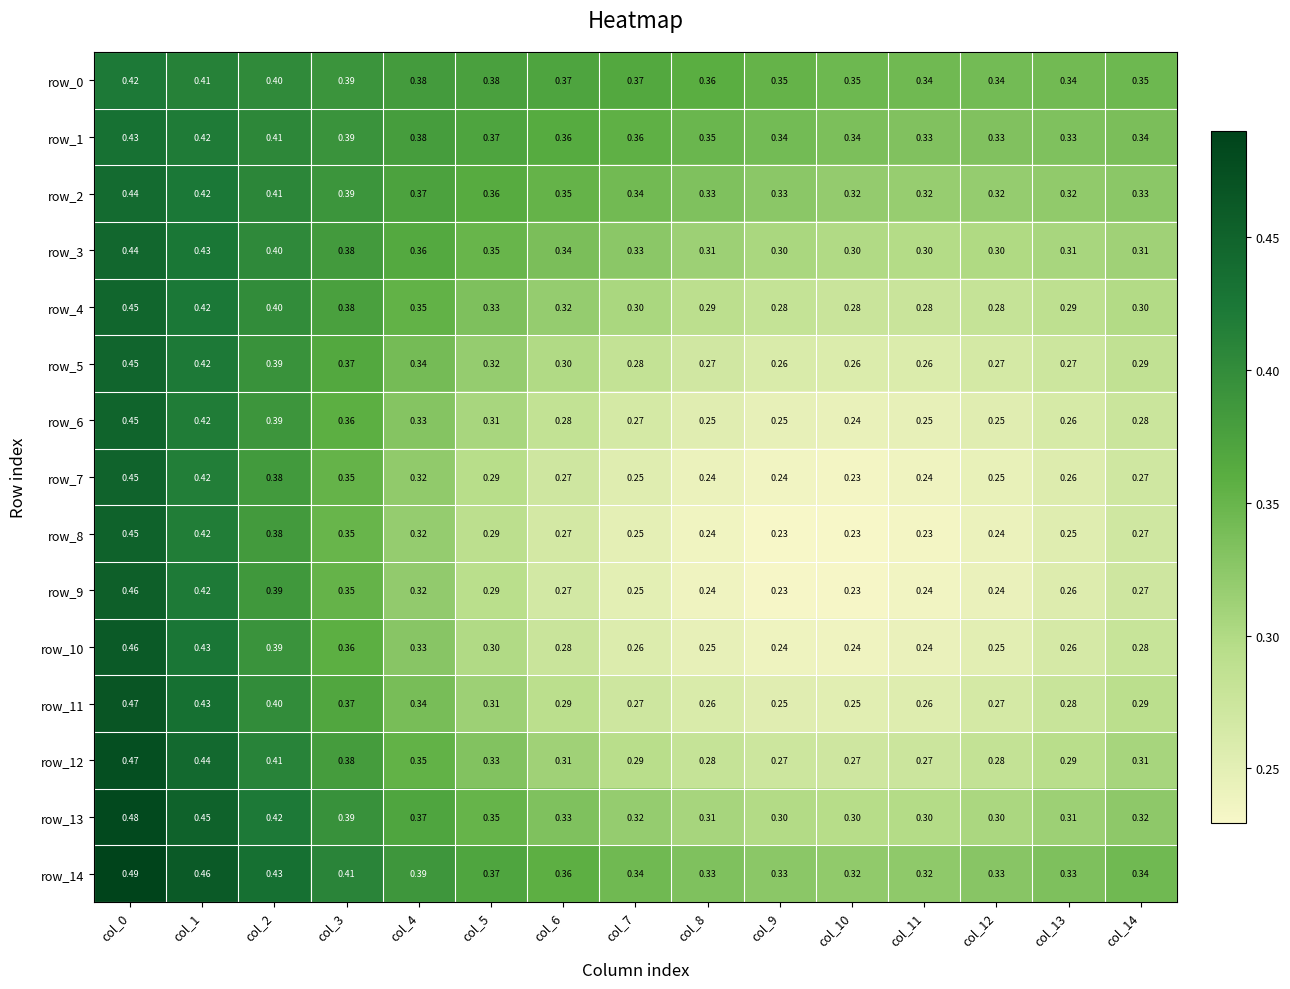

Is the value of row_8 at col_9 greater than the value of row_0 at col_5?

No